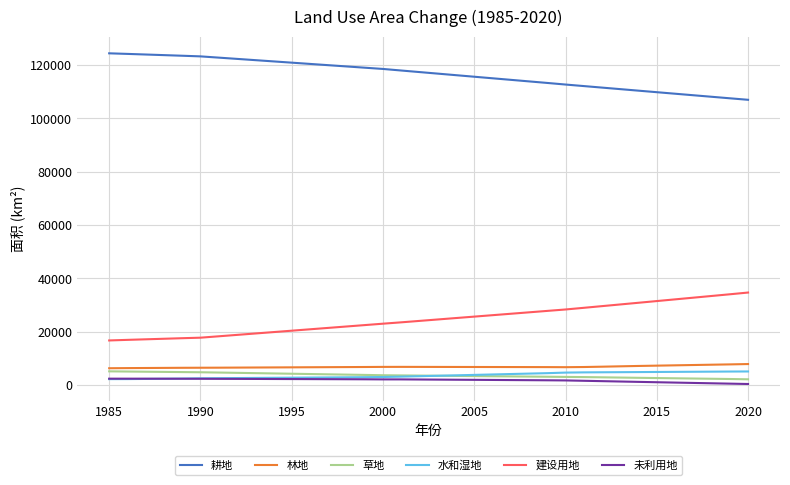

What is the minimum value for 林地?

6299.7